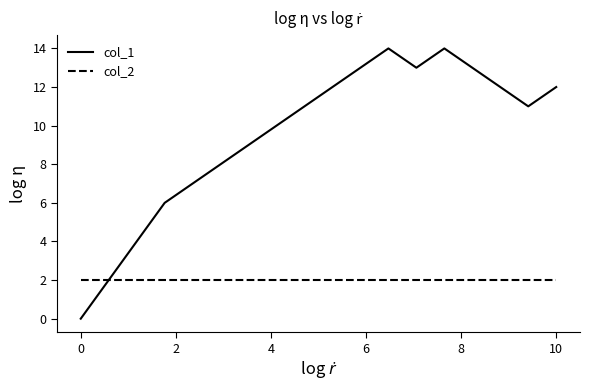

Rank the series by their maximum value, from highest to lowest.

col_1, col_2